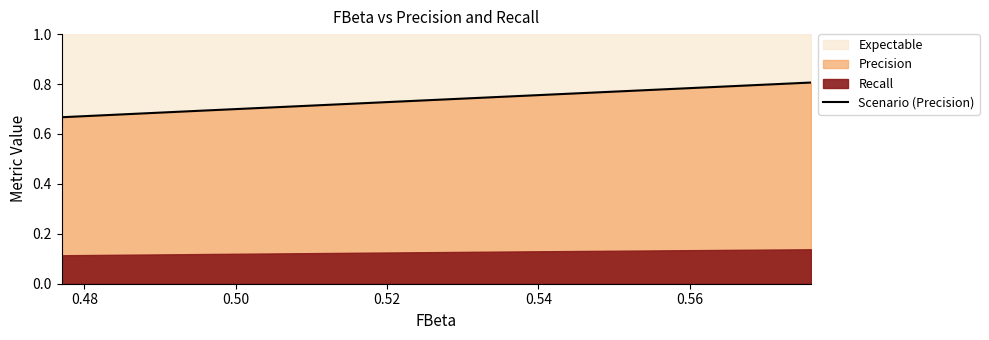

Reading left to right, list all the values displayed in this chart.

0.7	0.7	0.7	0.7	0.7	0.7	0.7	0.7	0.7	0.7	0.7	0.7	0.7	0.7	0.7	0.7	0.7	0.7	0.7	0.7	0.7	0.7	0.7	0.7	0.7	0.7	0.7	0.7	0.7	0.7	0.7	0.7	0.7	0.7	0.7	0.7	0.7	0.7	0.8	0.8